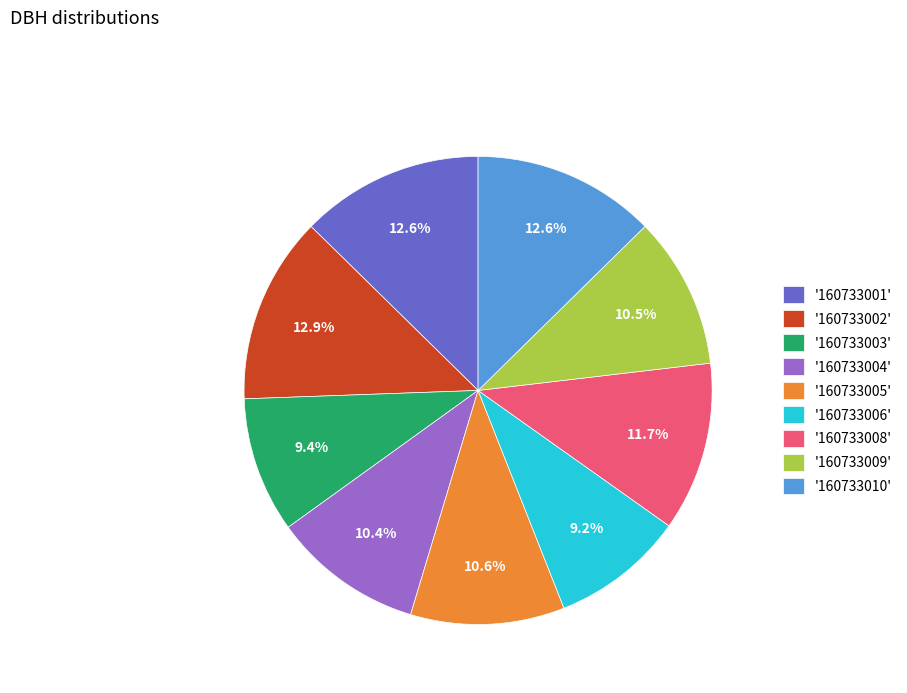

Do '160733002' and '160733005' together represent more than half of the pie?

No